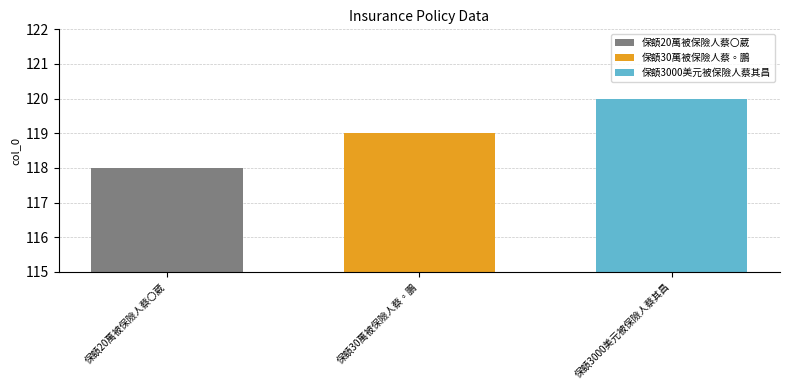

List the series in order of their overall mean, highest first.

保額3000美元被保險人蔡其昌, 保額30萬被保險人蔡◦鵬, 保額20萬被保險人蔡〇葳